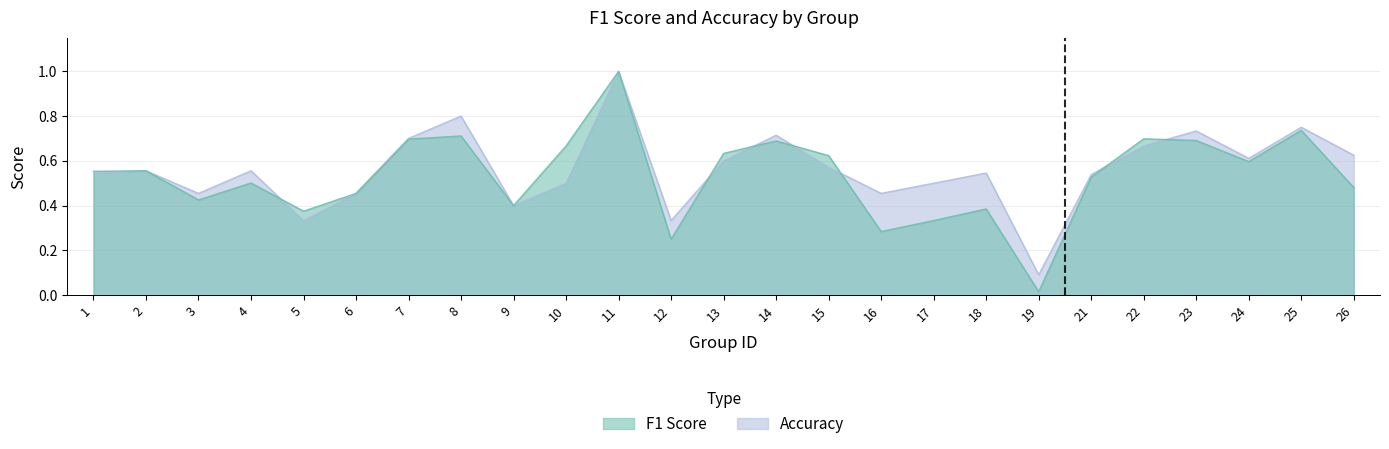

What is the sum of the accuracy values at 23 and 2?

1.3